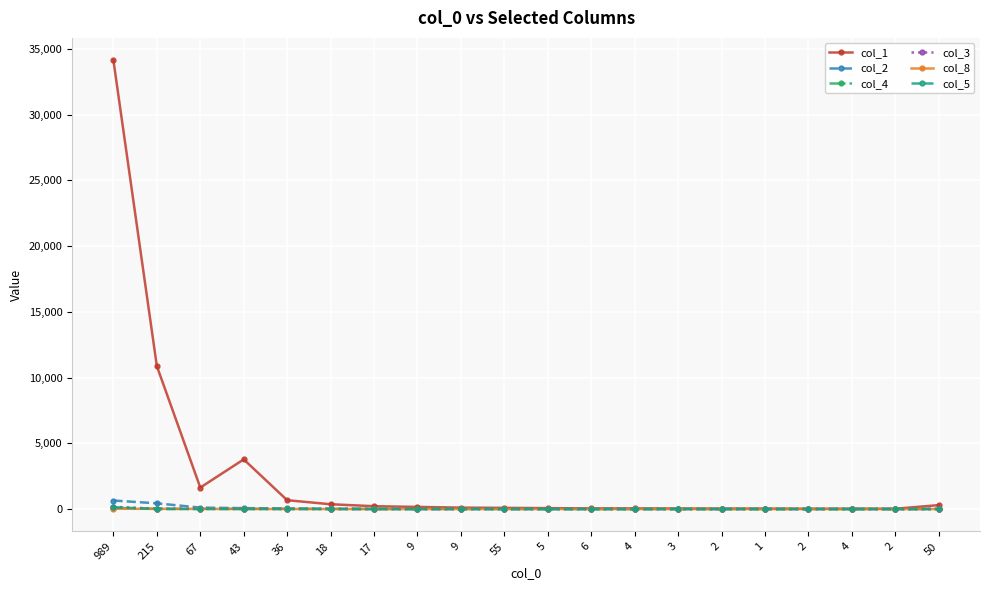

True or false: col_5 has more than 1 interior local peaks.

True